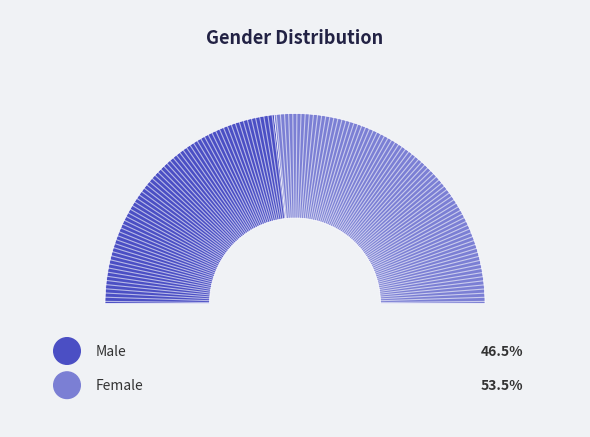

Count the number of slices in the pie.

2